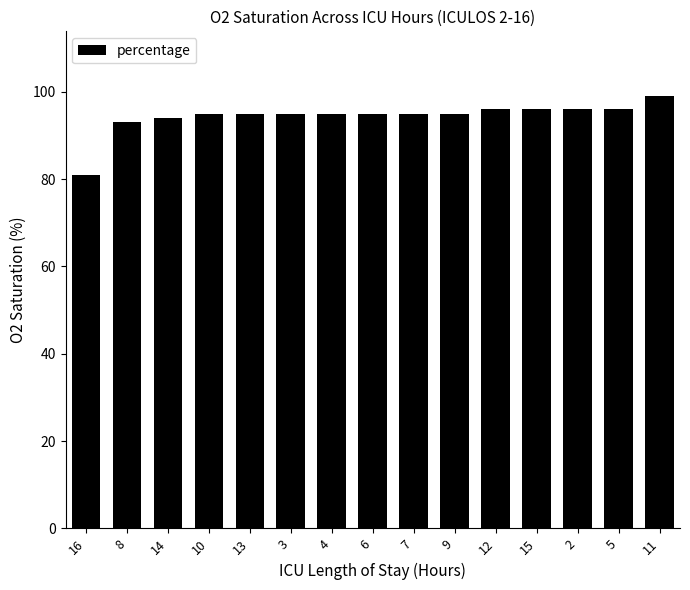

Which category has the highest value across all series?

11